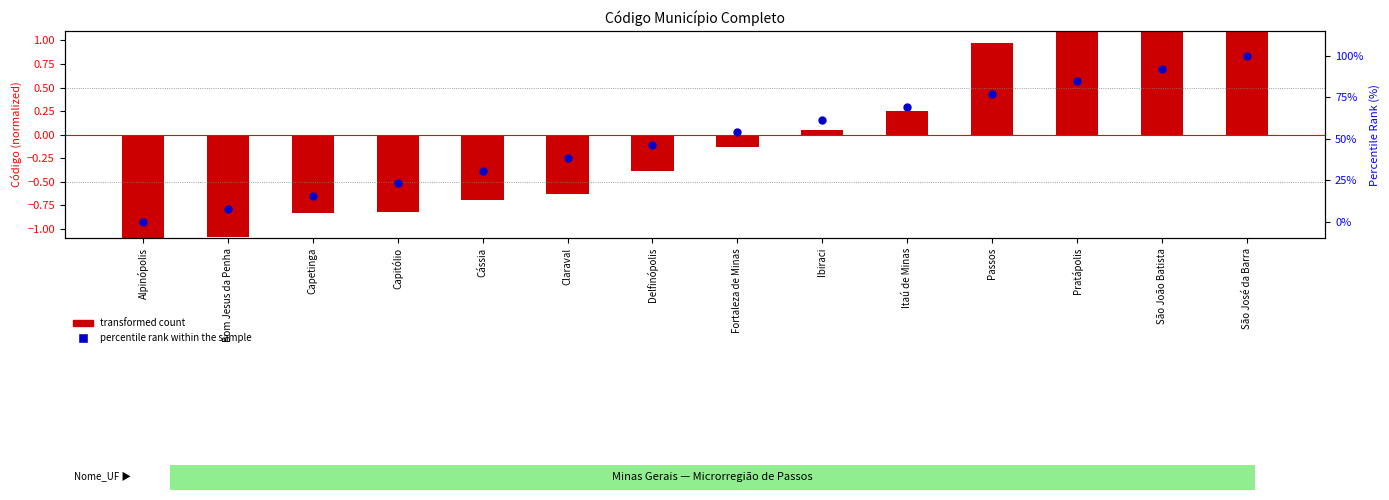

At which category is the sum across all series the highest?

São José da Barra